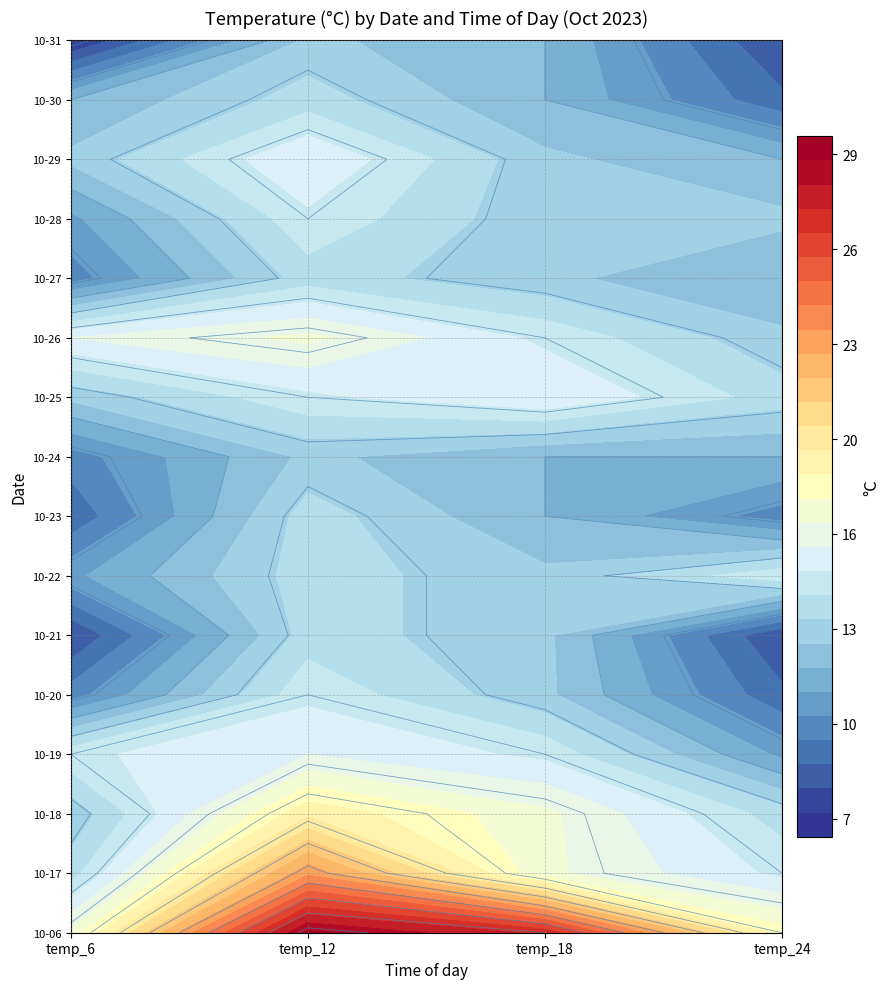

Reading left to right, list all the values displayed in this chart.

2023-10-06: 17	29	27	18
2023-10-17: 14	23	17	15
2023-10-18: 13	19	17	14
2023-10-19: 15	16	15	11
2023-10-20: 10	15	13	9
2023-10-21: 8	14	13	8
2023-10-22: 11	14	13	15
2023-10-23: 9	14	12	10
2023-10-24: 10	13	12	12
2023-10-25: 13	15	16	14
2023-10-26: 16	17	15	13
2023-10-27: 10	14	13	12
2023-10-28: 11	15	13	13
2023-10-29: 13	16	13	12
2023-10-30: 12	14	12	9
2023-10-31: 7	13	12	8